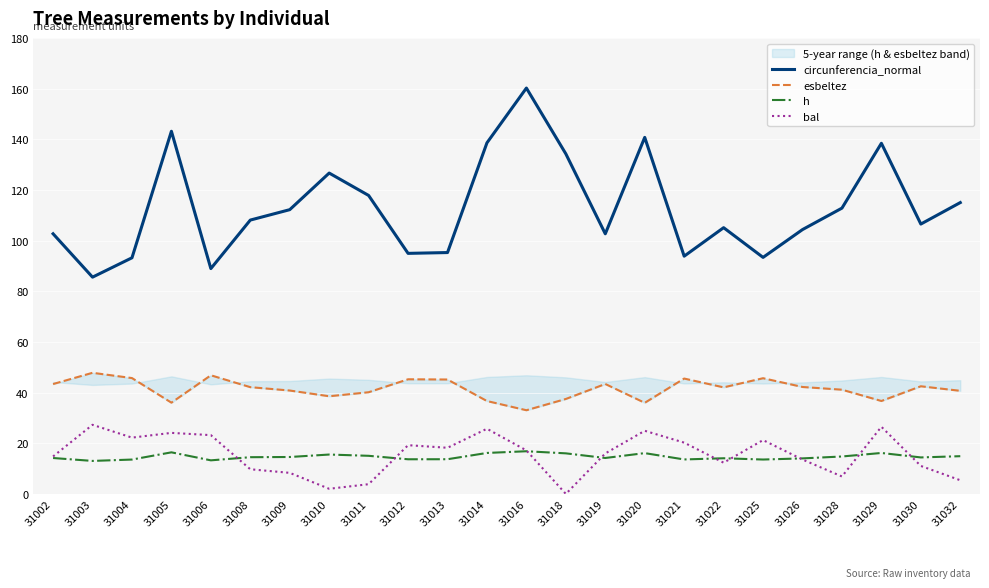

At which category is the sum across all series the highest?

31016